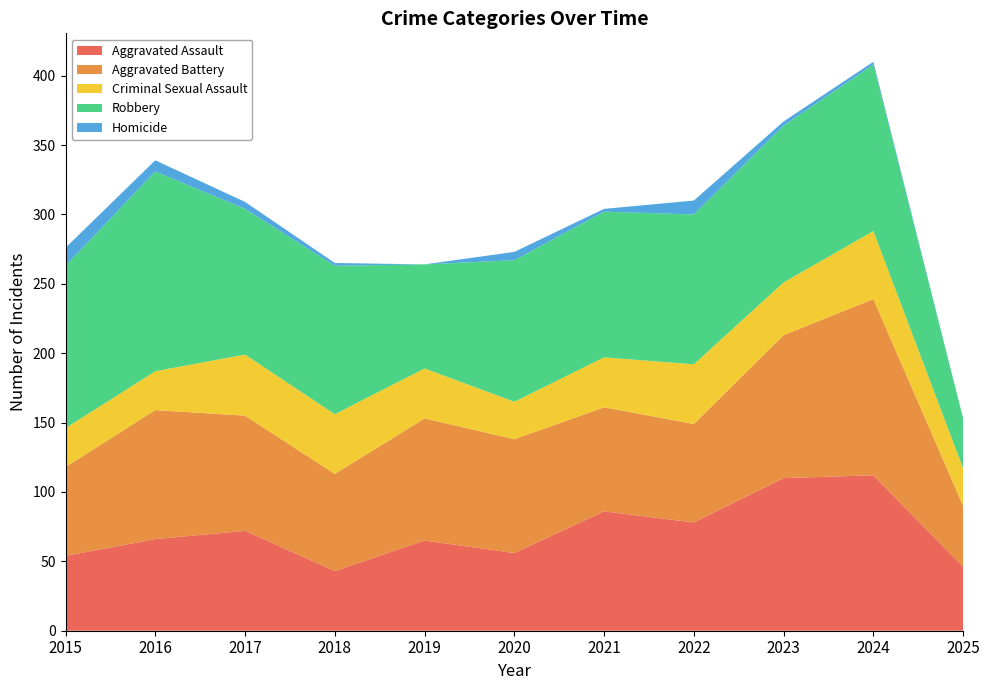

Reading left to right, what are all the values shown in this chart?

Aggravated Assault: 54	66	72	43	65	56	86	78	110	112	46
Aggravated Battery: 64	93	83	70	88	82	75	71	103	127	44
Criminal Sexual Assault: 28	28	44	43	36	27	36	43	38	49	27
Robbery: 117	144	105	107	75	102	105	108	113	120	36
Homicide: 13	8	5	2	0	6	2	10	3	2	0